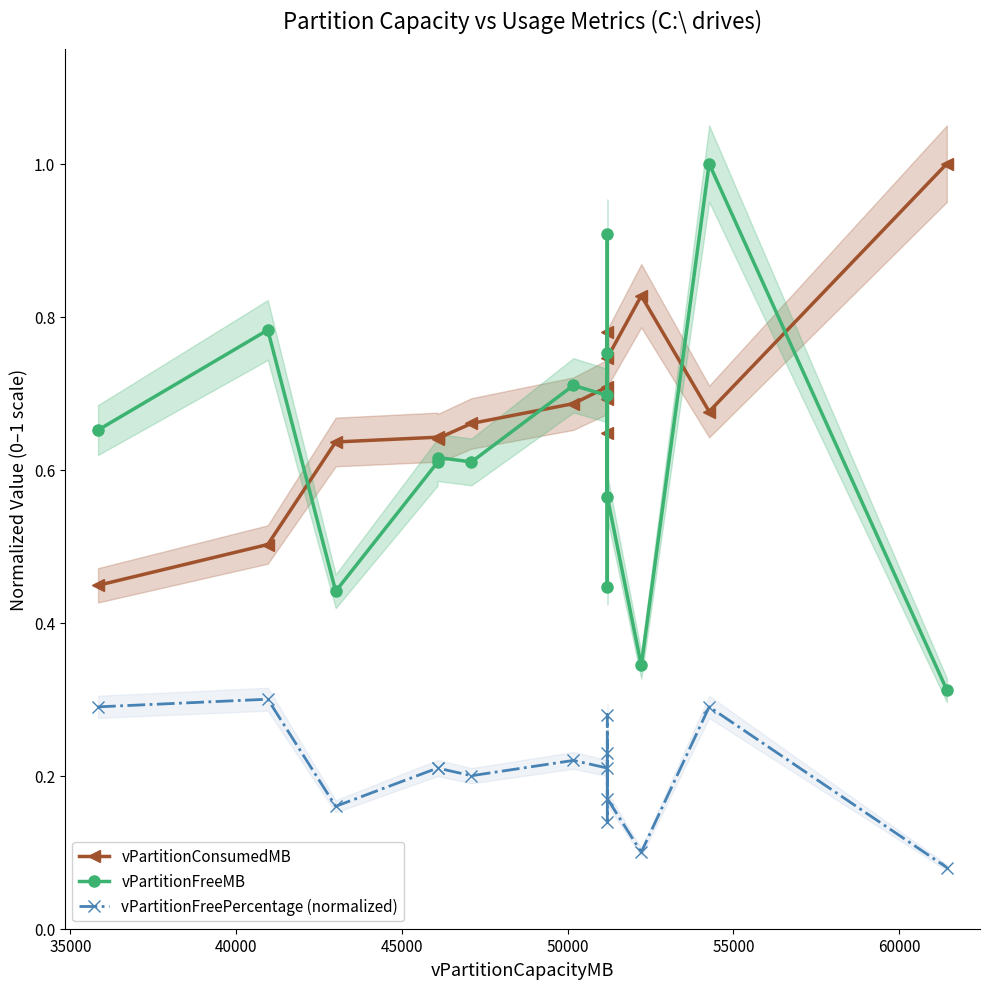

Is it true that vPartitionConsumedMB equals 0.7 at 30000?

False